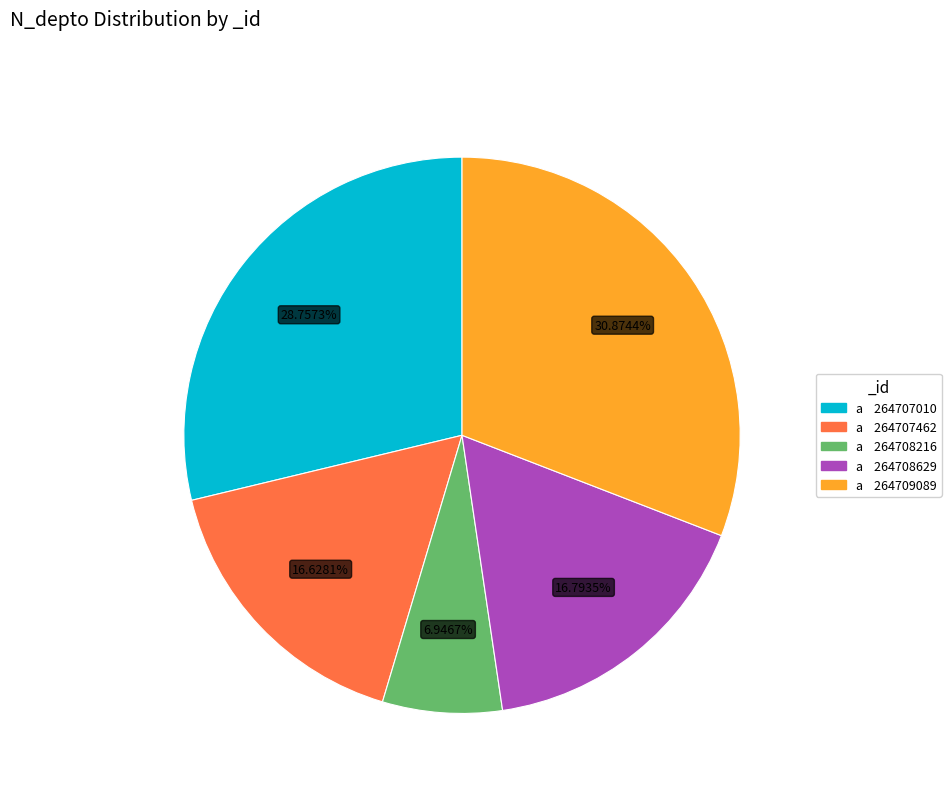

Does any single category account for the majority?

No